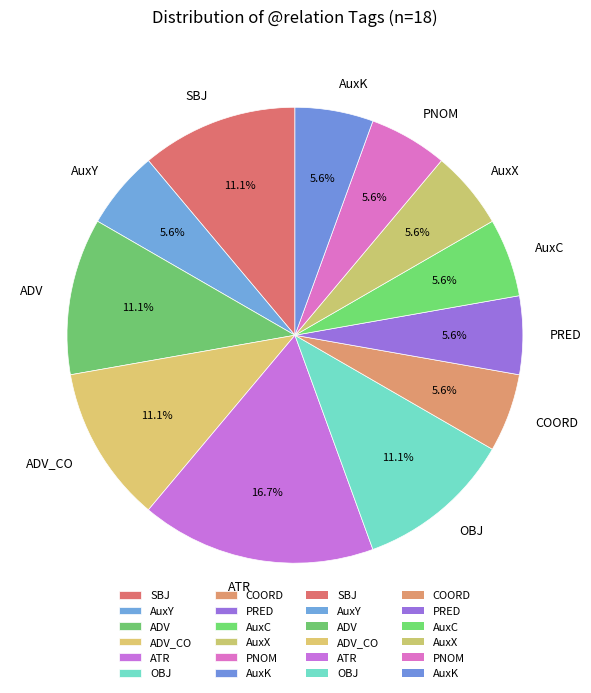

To the nearest percent, what is the average slice percentage?

8%